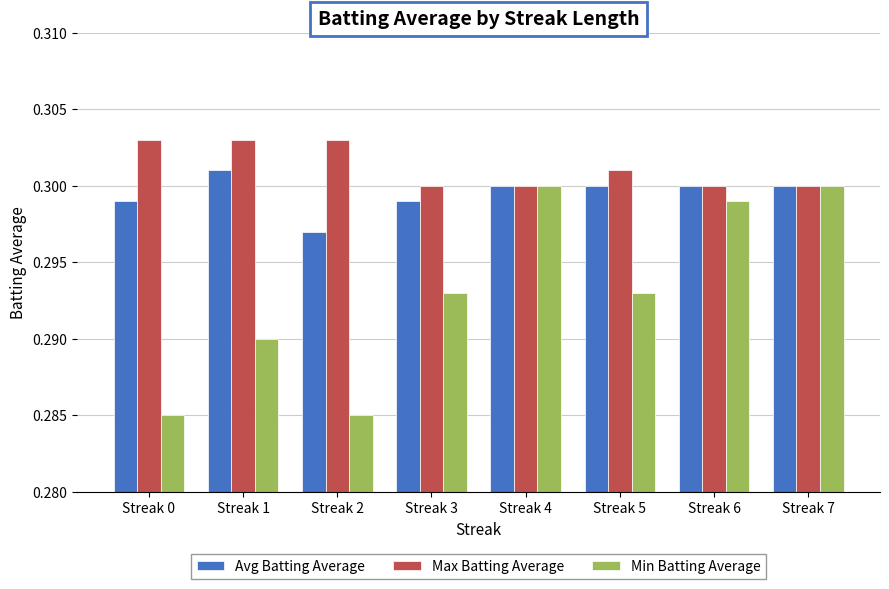

Between Streak 1 and Streak 4, which series saw the biggest shift?

Min Batting Average